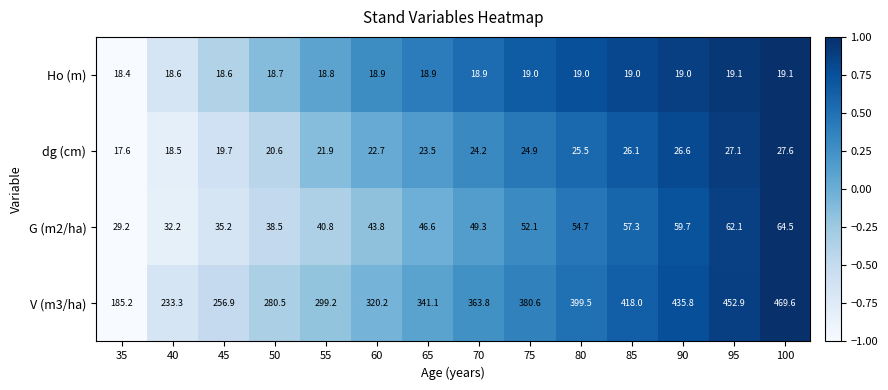

What is the total value across all series at 55?

380.7